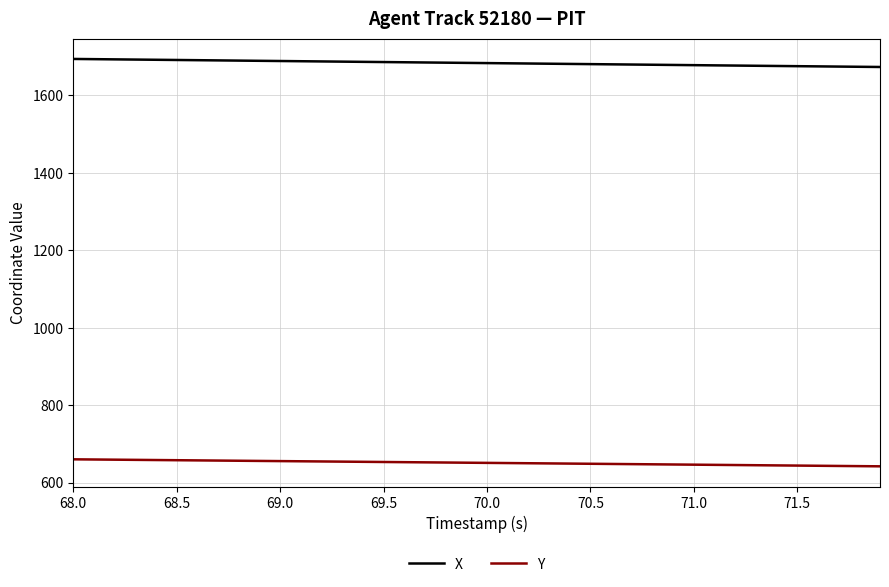

What is the minimum value shown in the chart?

642.2